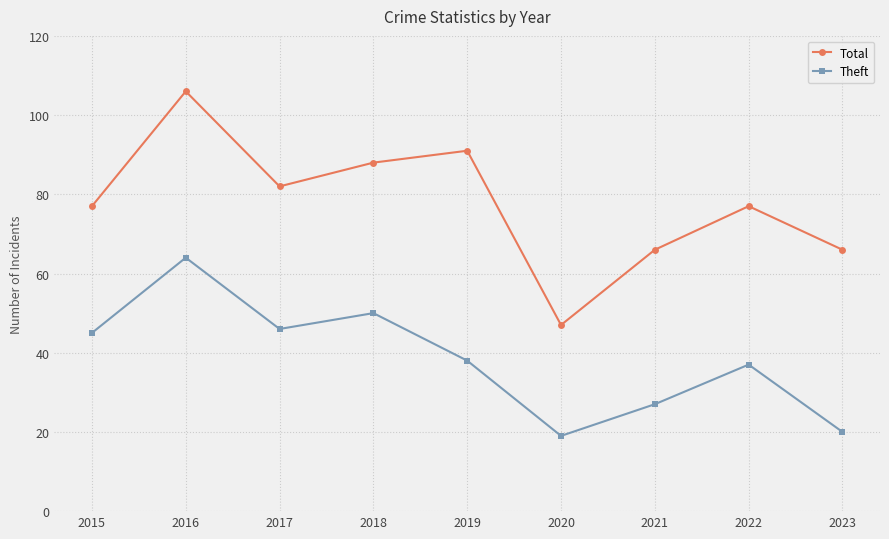

Rank the series at 2021 from highest to lowest value.

Total, Theft